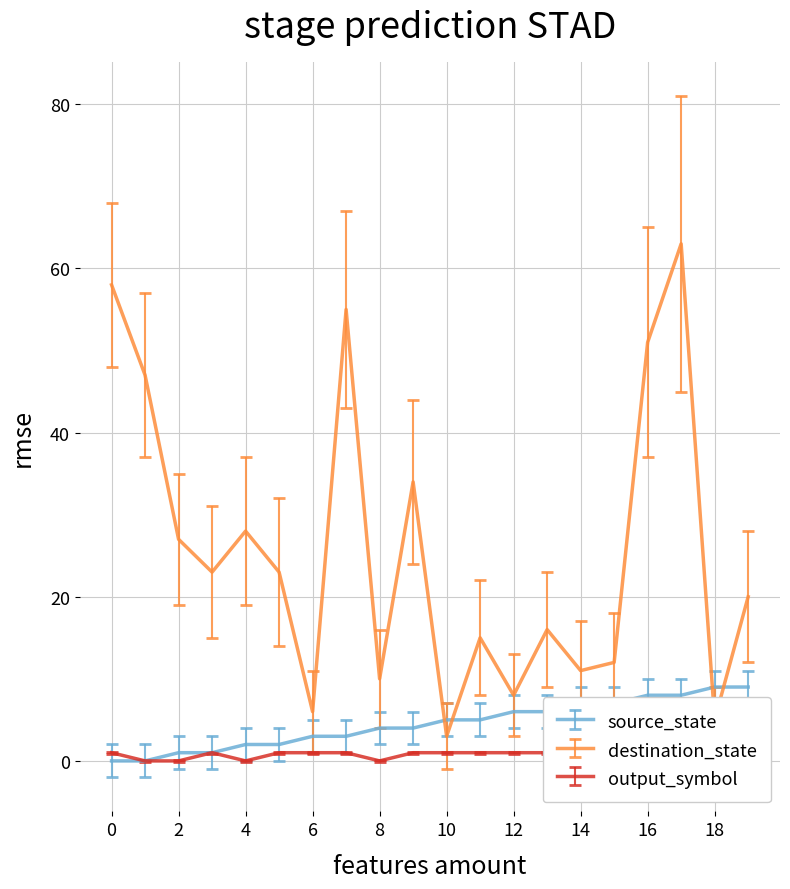

The output_symbol series shows 1 at 3. True or false?

True